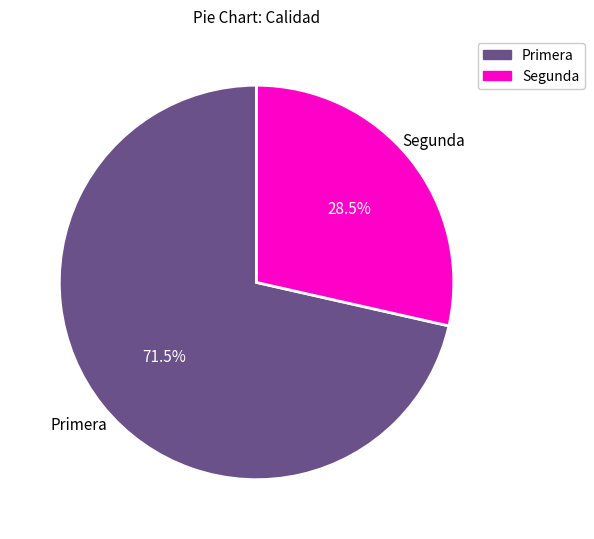

Is there a majority slice in this chart?

Yes